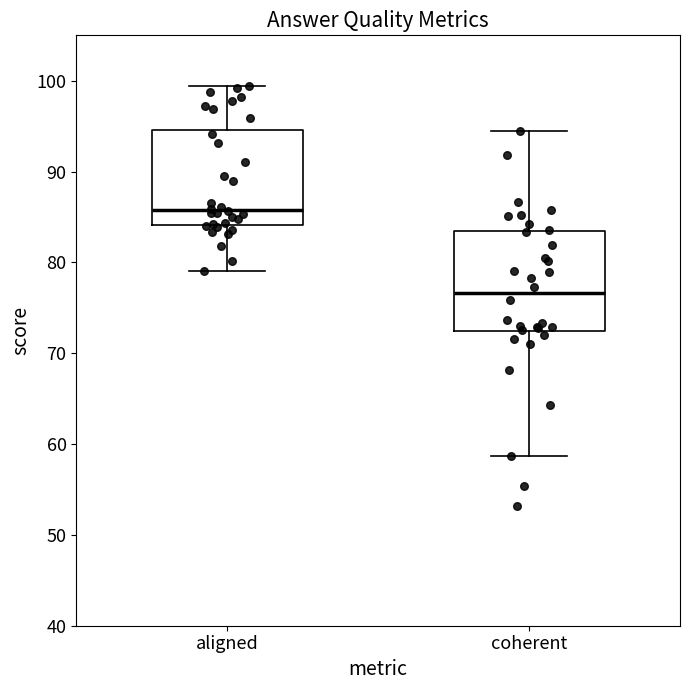

Reading left to right, transcribe this box plot: for each box, give where its median line is, the range the box spans, and where its two whiskers end, as read against the y-axis. The values are not printed on the chart, so give them approximately, as read against the axis.

aligned: median 86, box 84 to 95, whiskers 79 to 99
coherent: median 77, box 72 to 83, whiskers 59 to 94